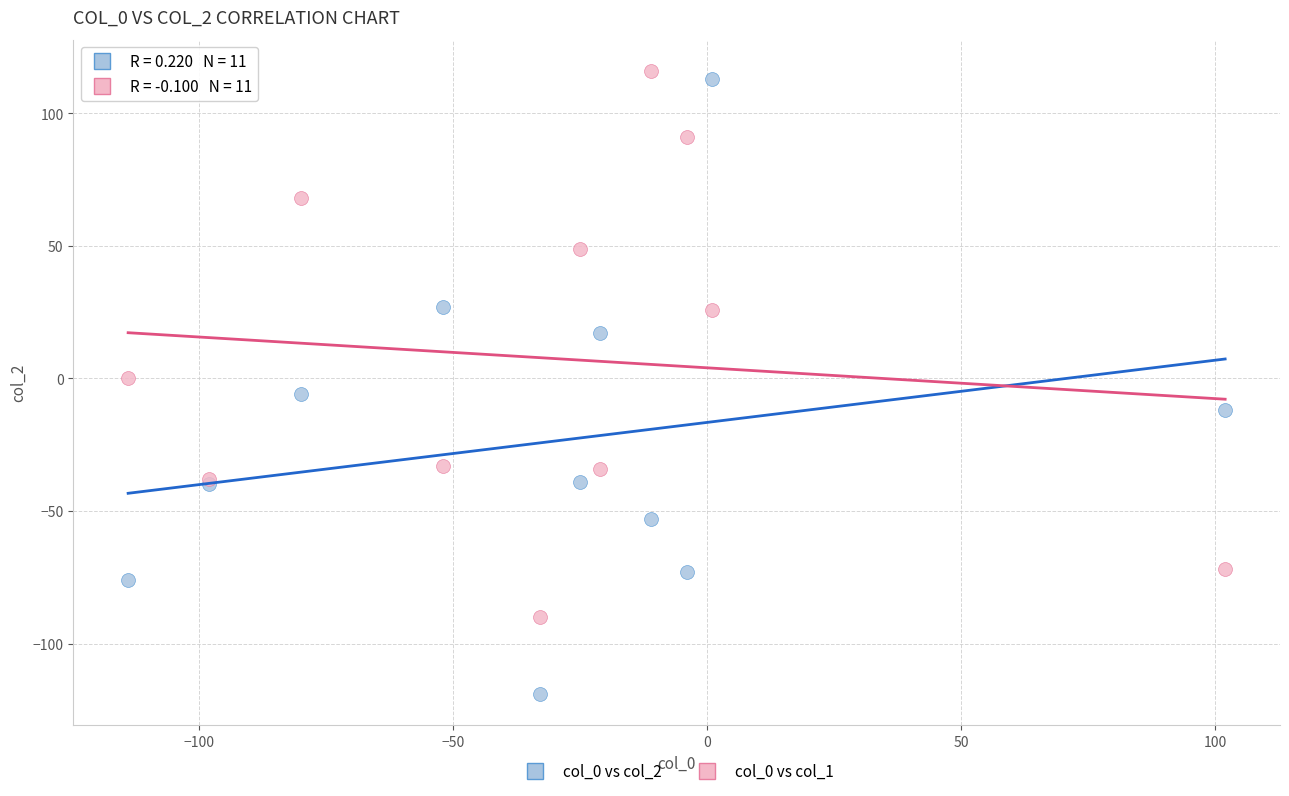

Which series reaches the minimum Y coordinate?

col_0 vs col_2